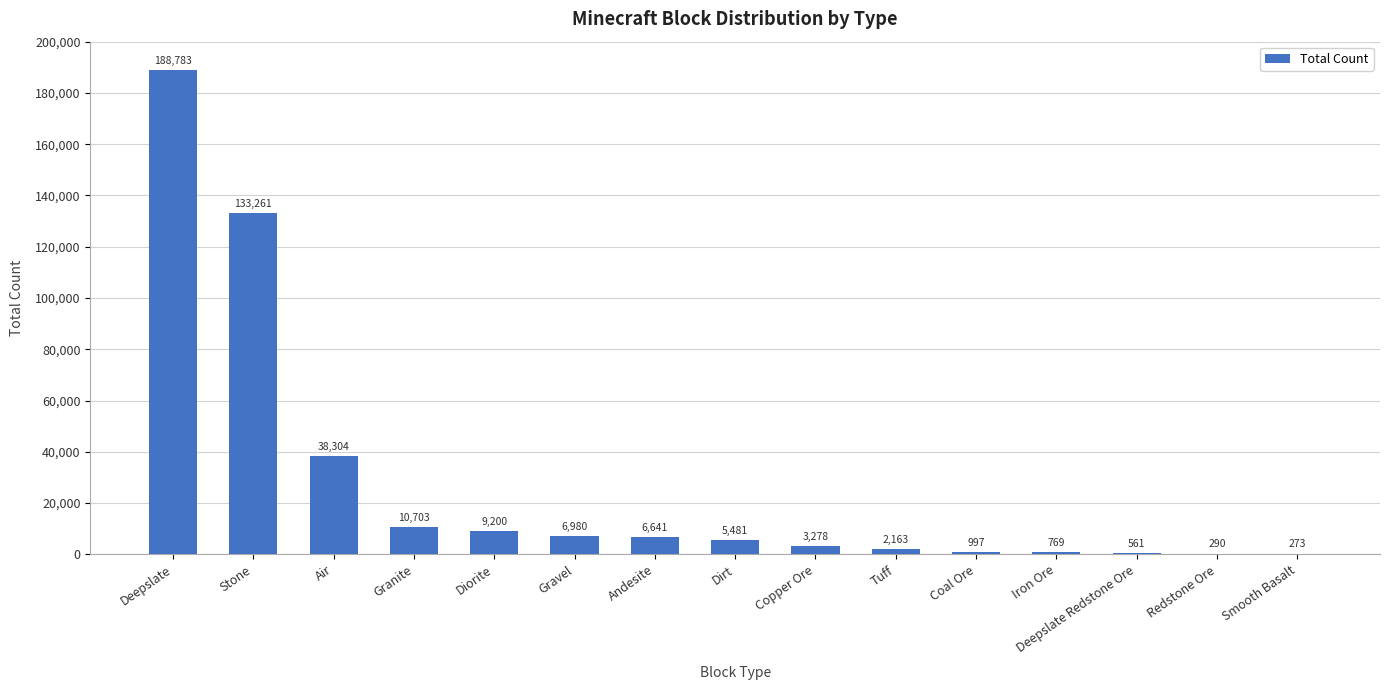

Where is the data nearest to the value 94528?

Stone